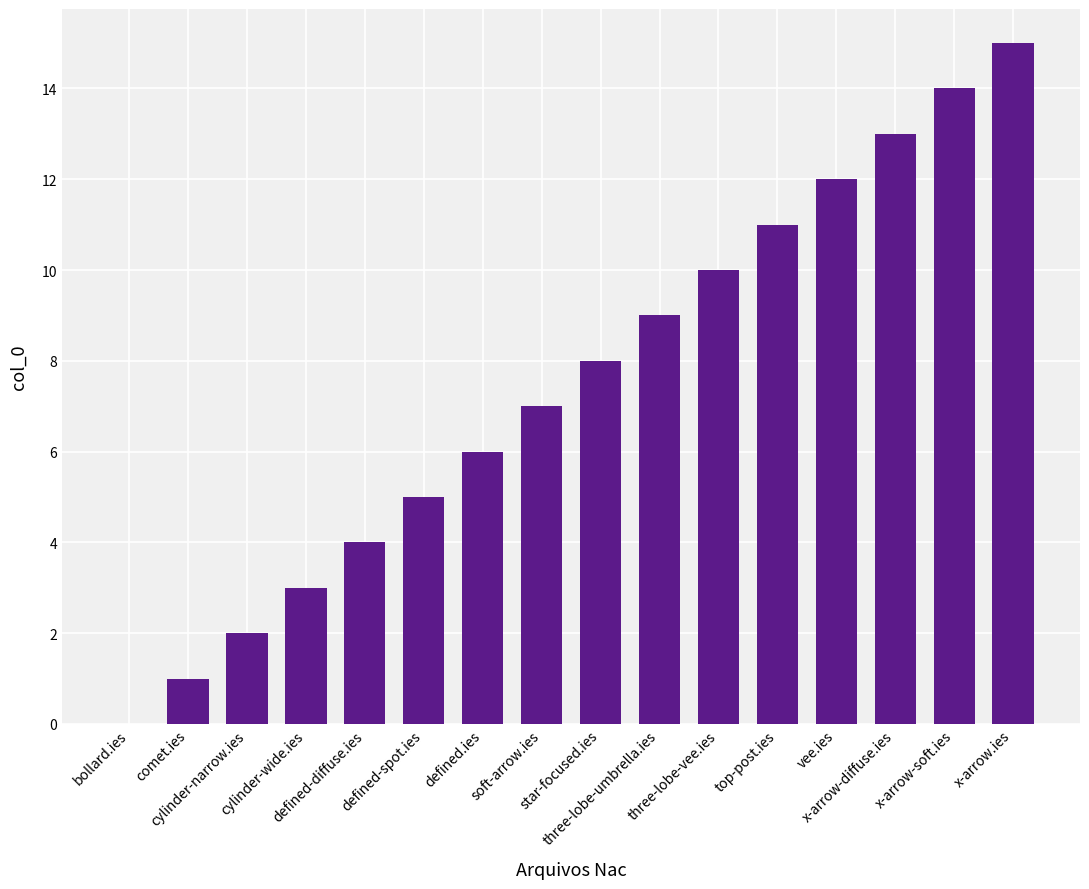

What is the greatest value displayed?

15